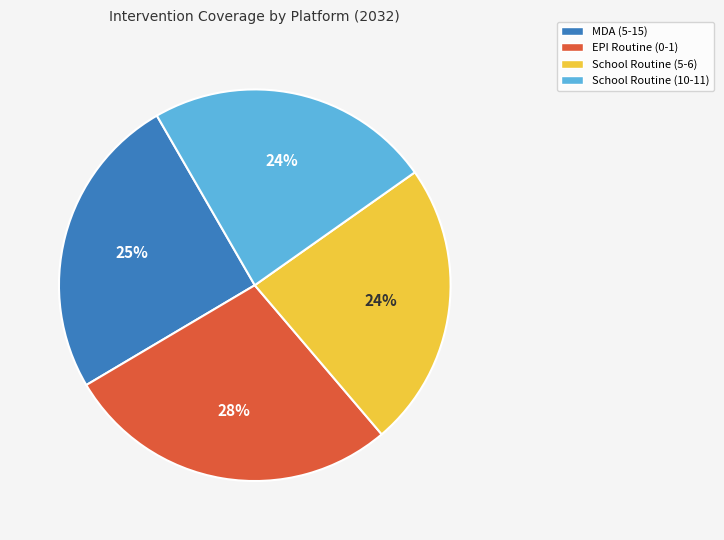

Does EPI Routine (0-1) account for over 50% of the chart?

No